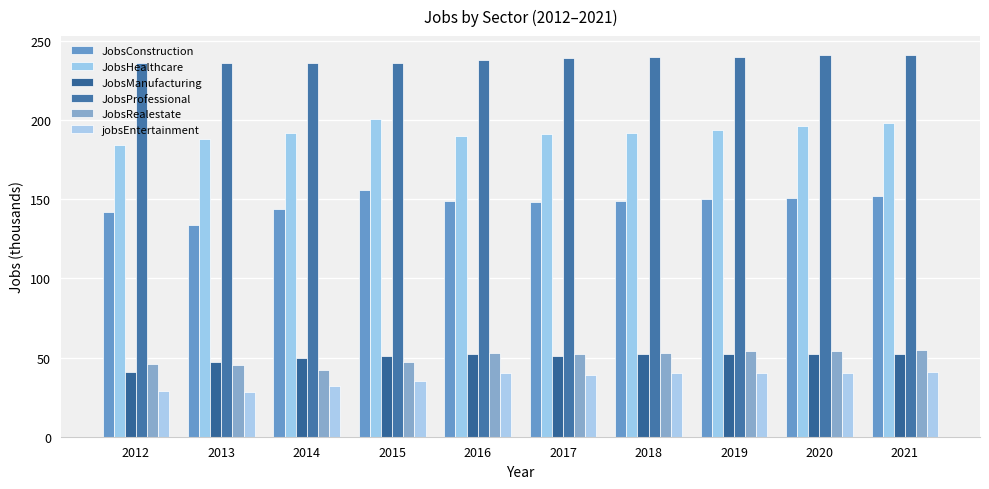

Is it true that JobsManufacturing equals 52 at 2018?

True